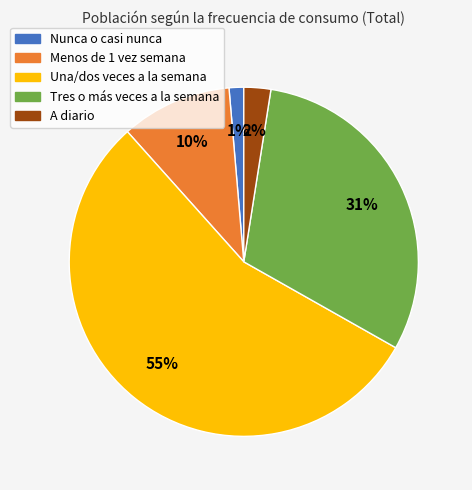

Between Nunca o casi nunca and Menos de 1 vez semana, which is larger?

Menos de 1 vez semana